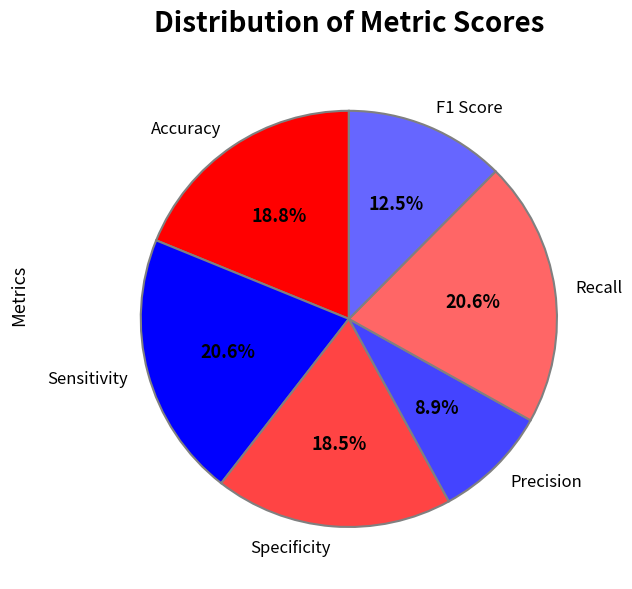

How many segments does this pie chart have?

6